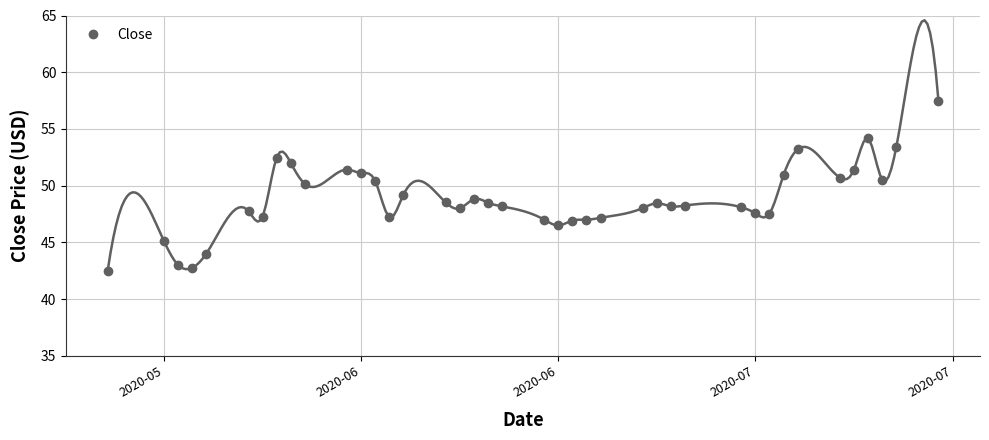

What is the average value?

48.8